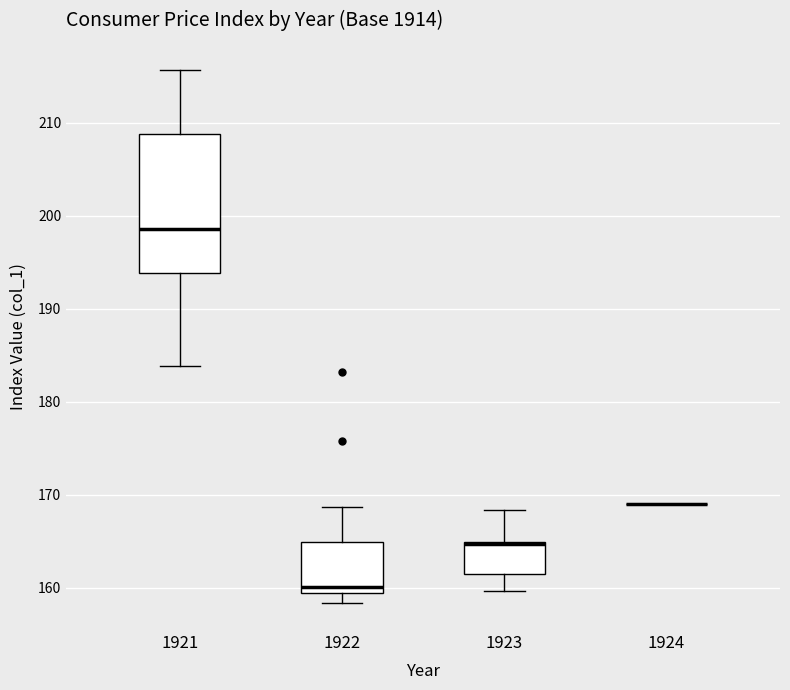

Where does the upper whisker of the box at x = 1923 end on the y-axis? The values are not printed on the chart, so give them approximately, as read against the axis.

168